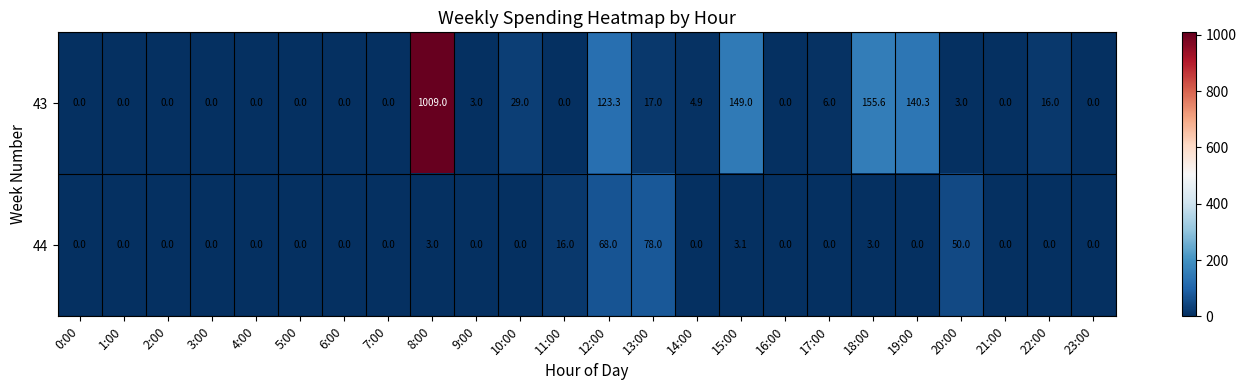

Which label corresponds to the largest value in the chart?

8:00